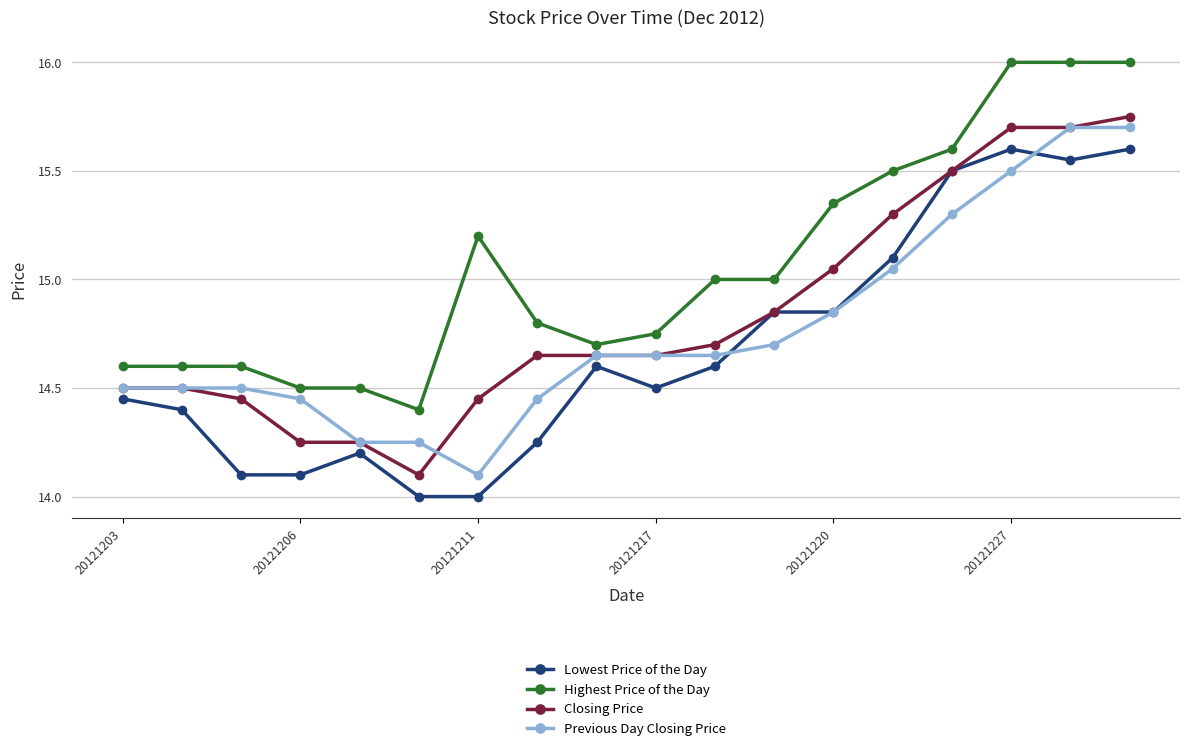

What is the minimum value shown in the chart?

14.0